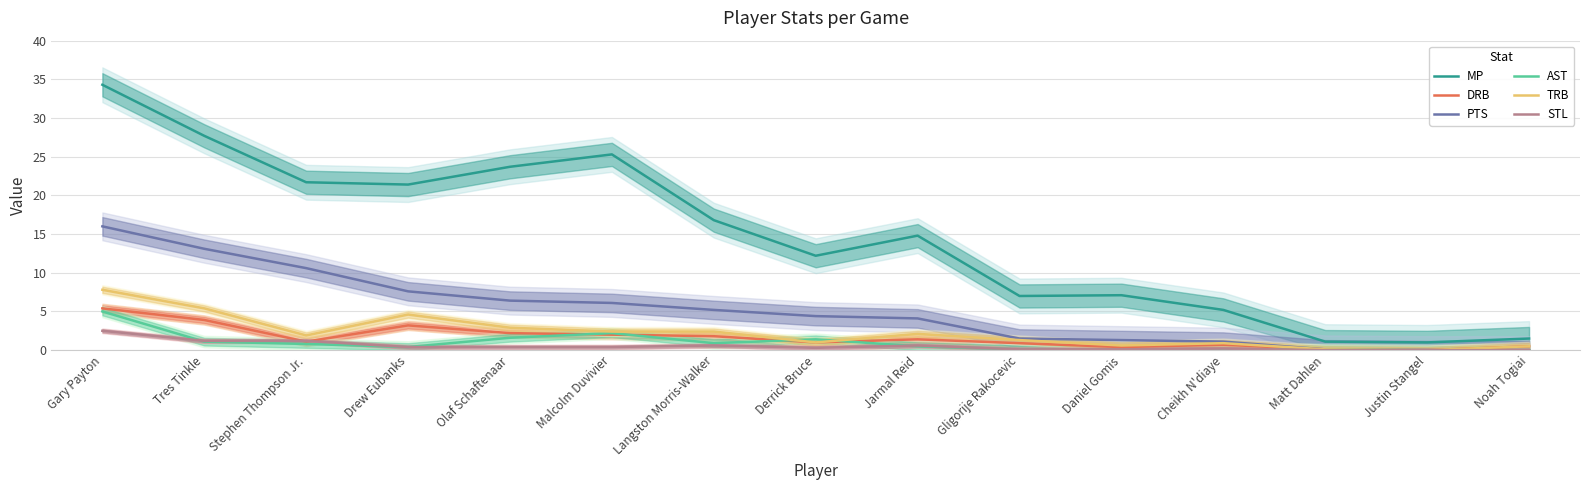

At Derrick Bruce, list the series in order from largest to smallest.

MP, PTS, AST, DRB, TRB, STL